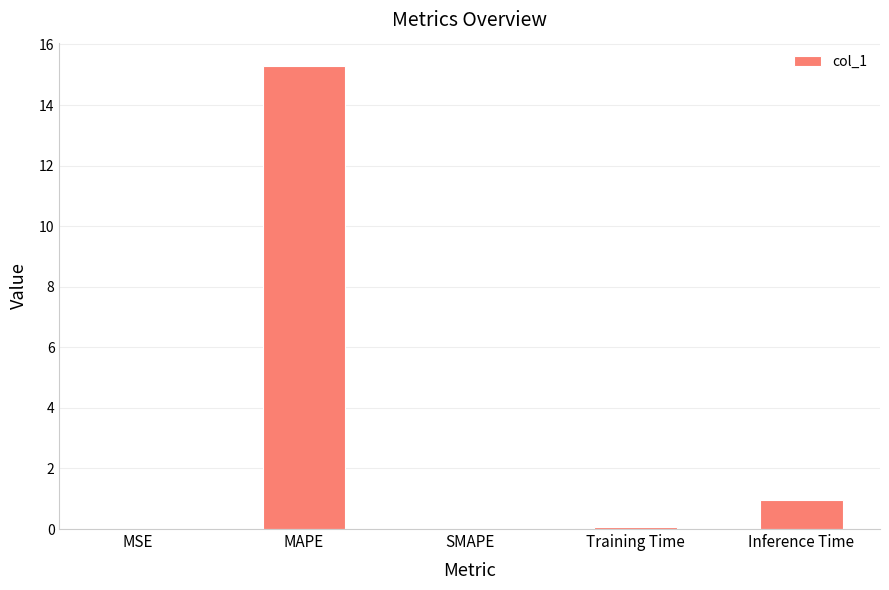

The chart shows a value of 15.3 at MAPE. True or false?

True